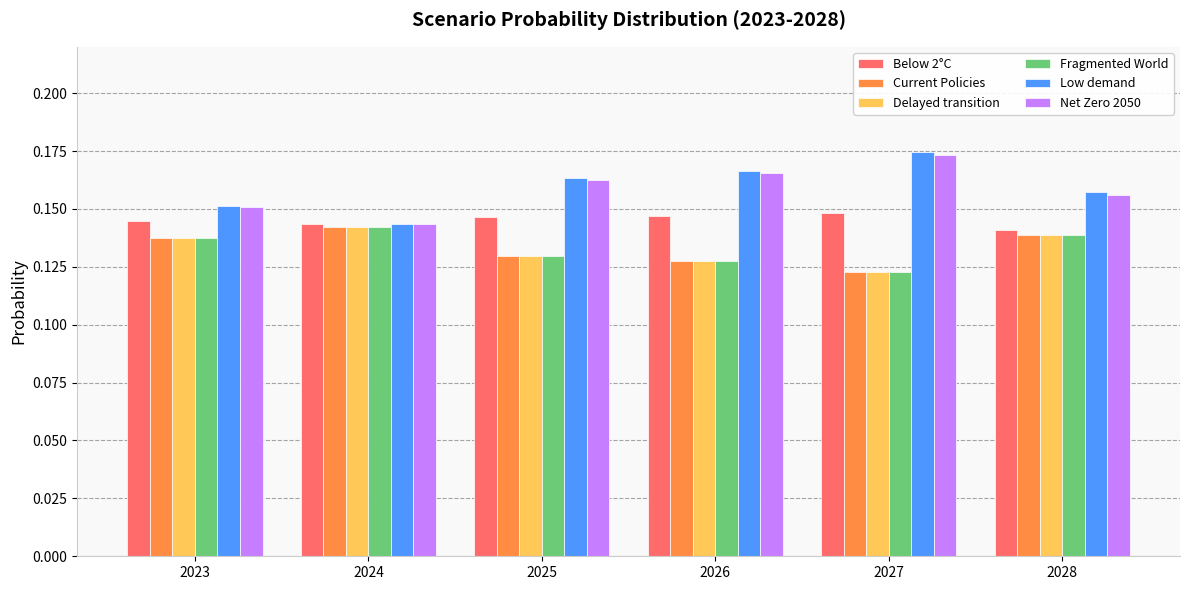

How many distinct data groups are displayed?

6